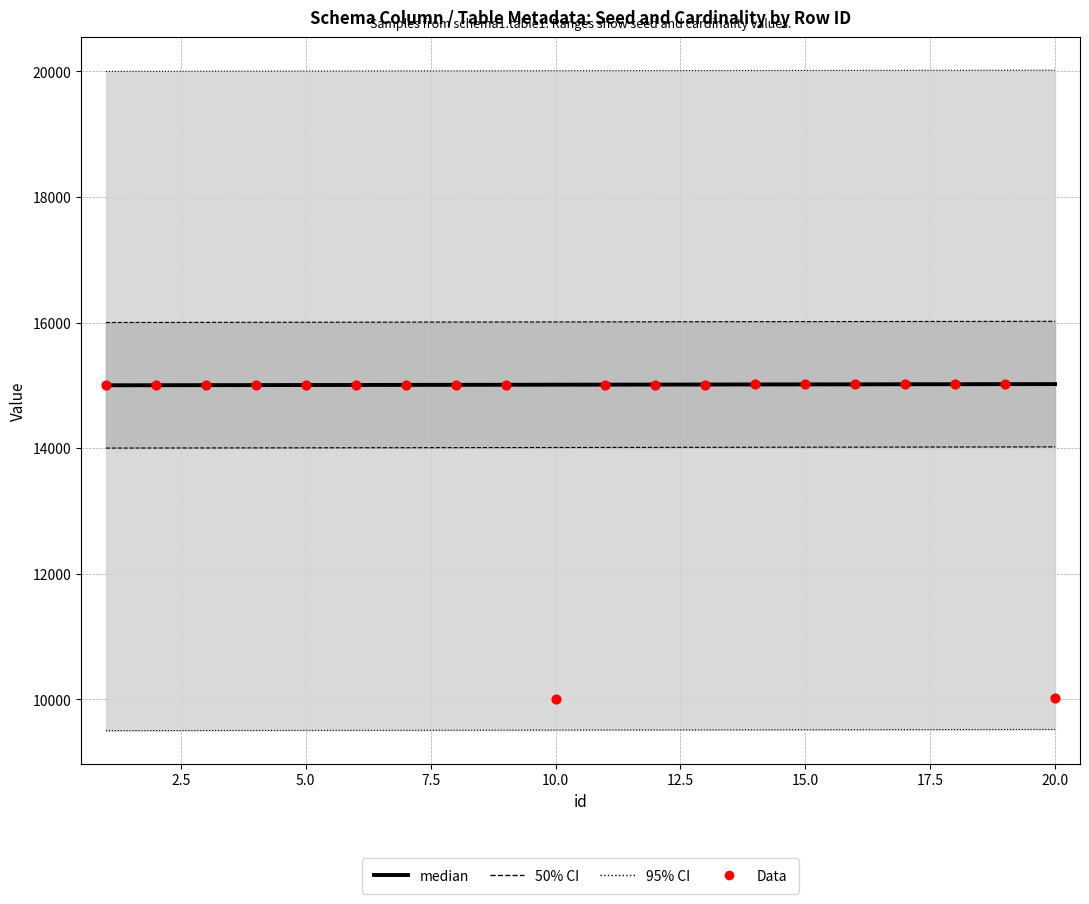

Which series has the largest total across all categories?

95% CI